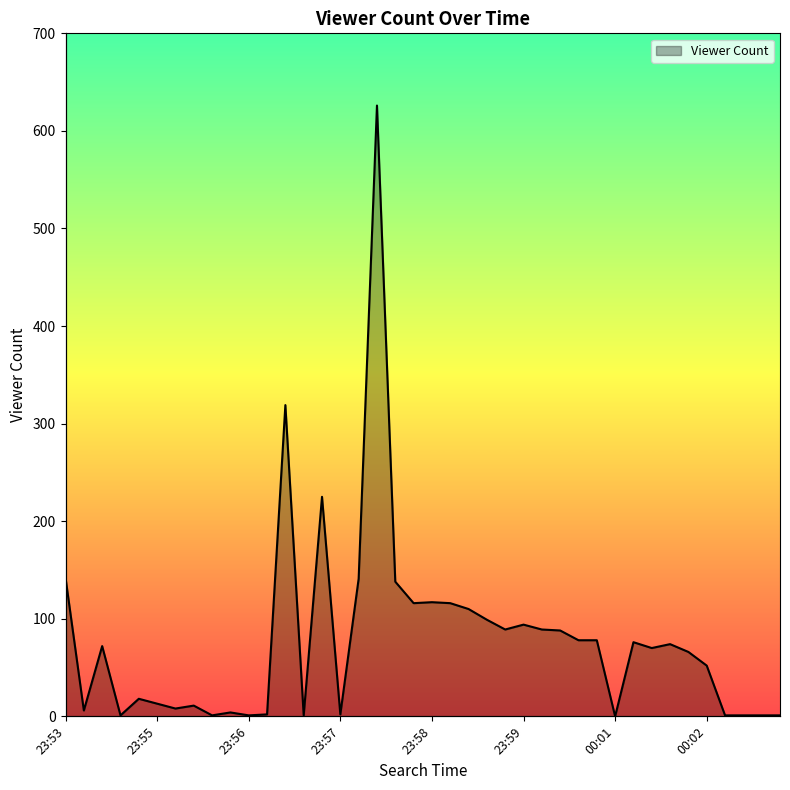

What is the difference between the values at 35 and 11?

50